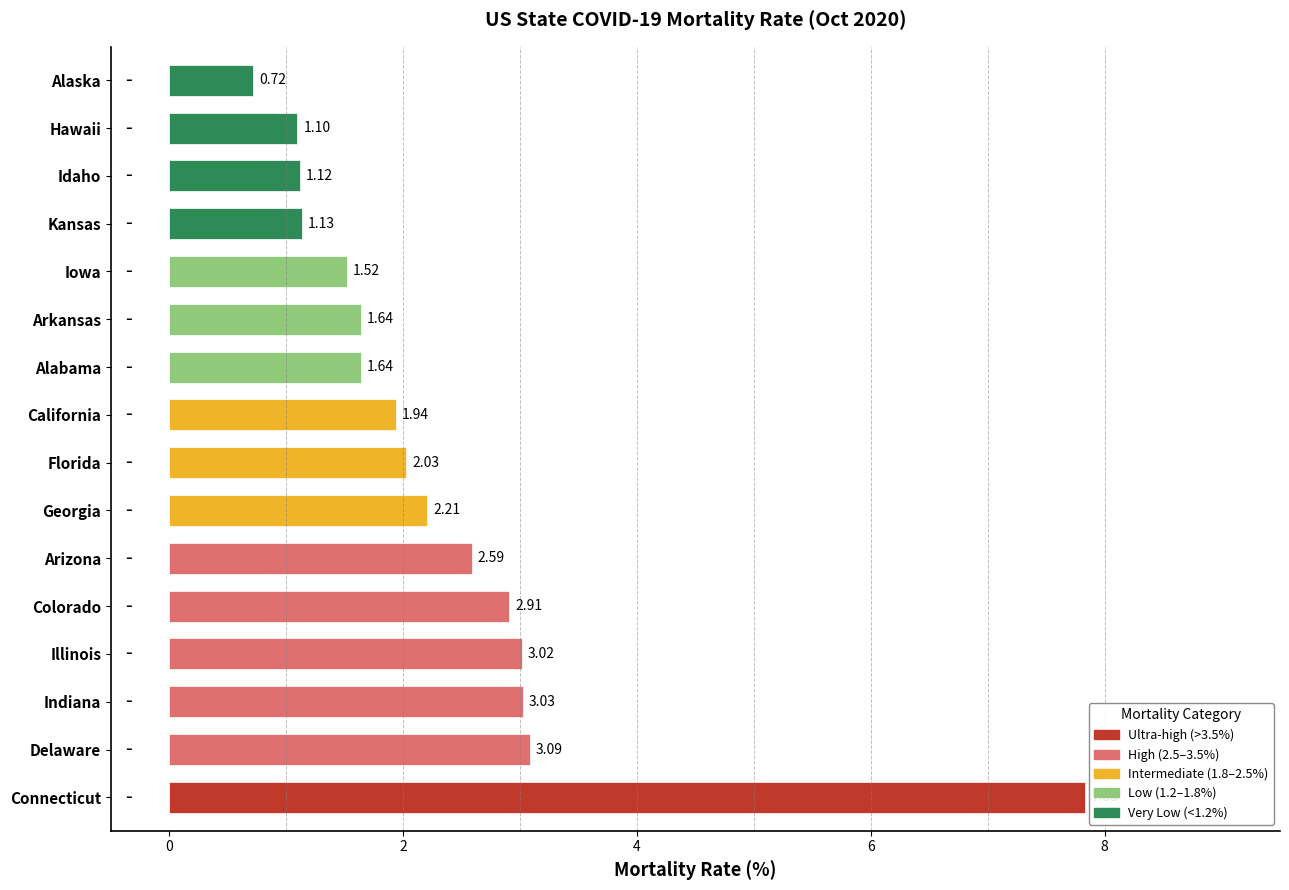

Which has a higher value, Indiana or Colorado?

Indiana